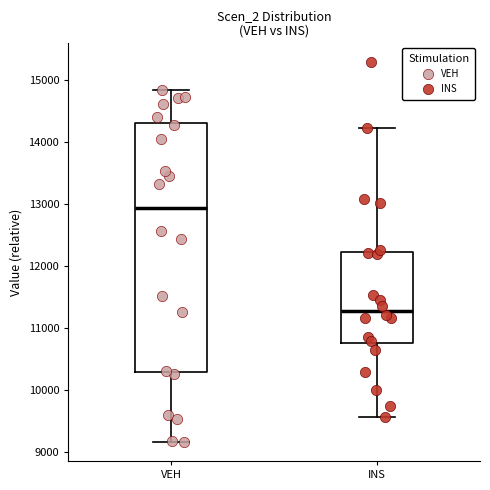

Comparing the boxes themselves (not the whiskers), which one is the tallest?

VEH